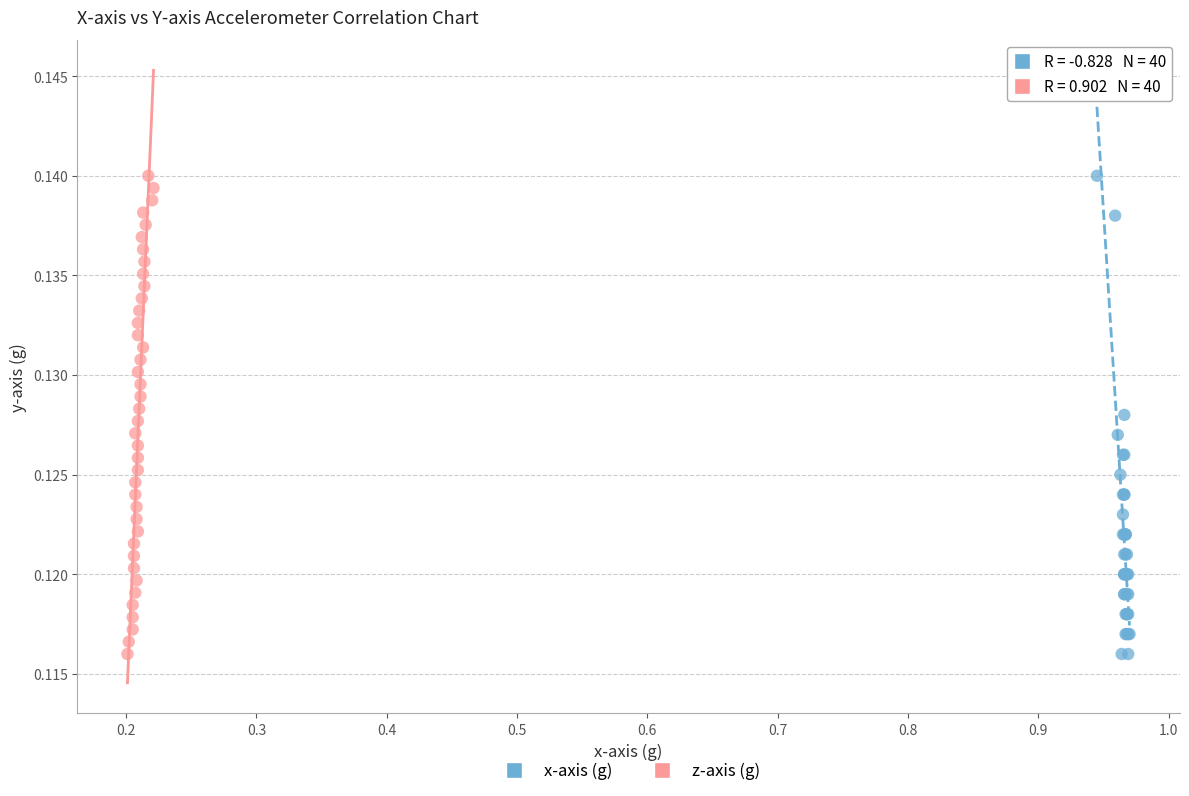

What are all the series names shown in the legend?

x-axis (g), z-axis (g)